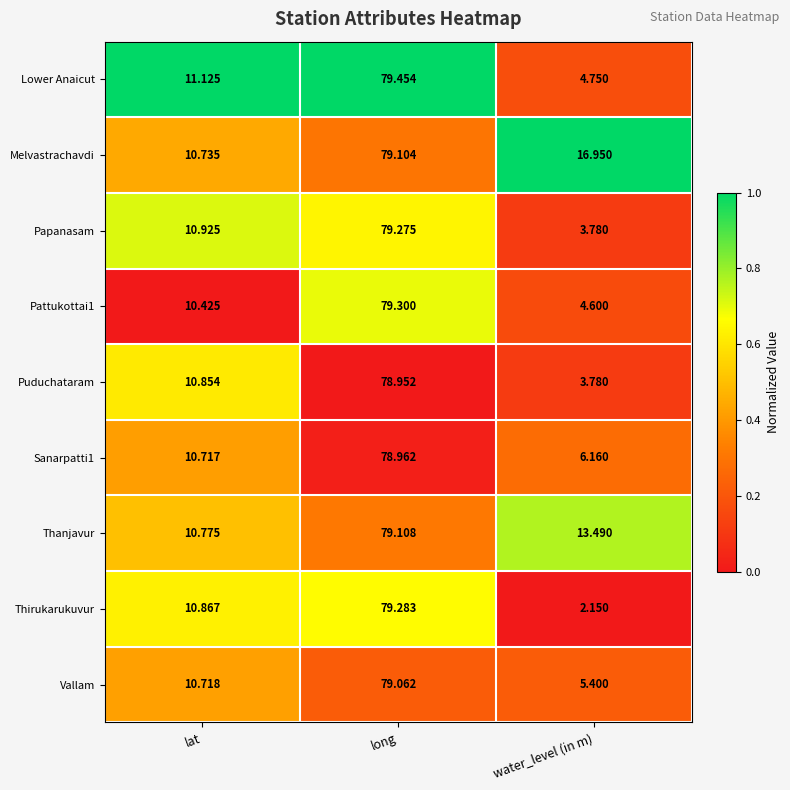

List the labels in order of Vallam value, smallest first.

water_level (in m), lat, long